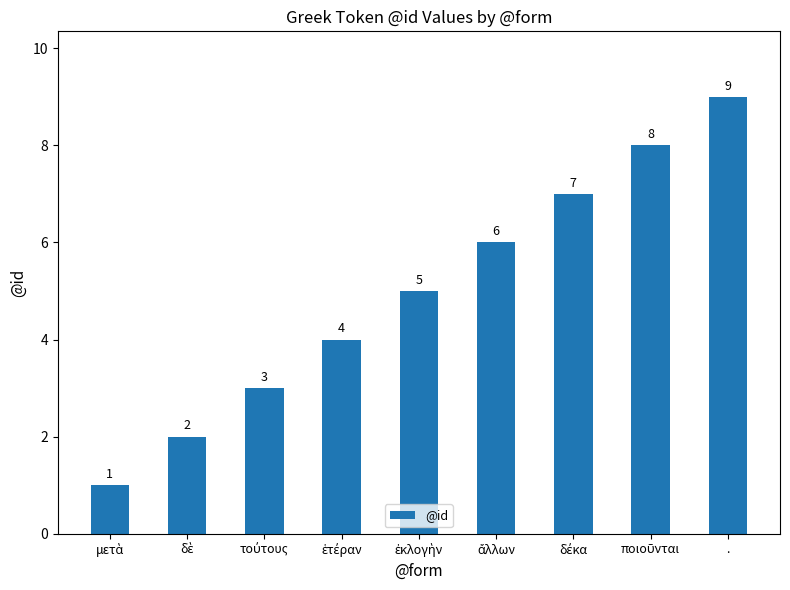

What is the minimum value shown in the chart?

1